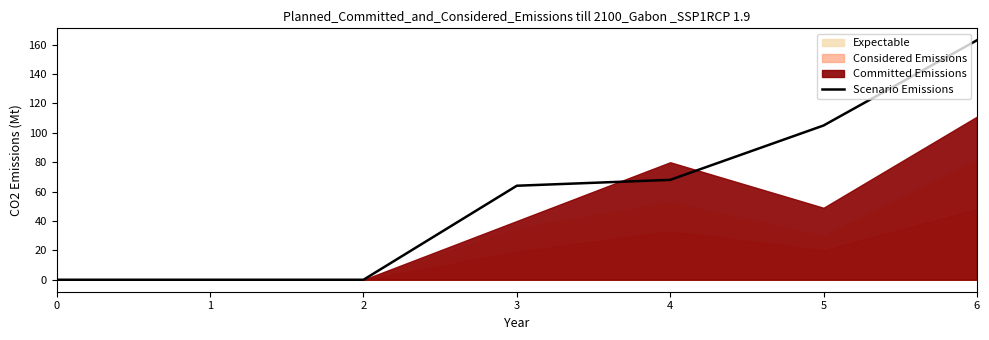

What is the value of the 5th point from the left?

68